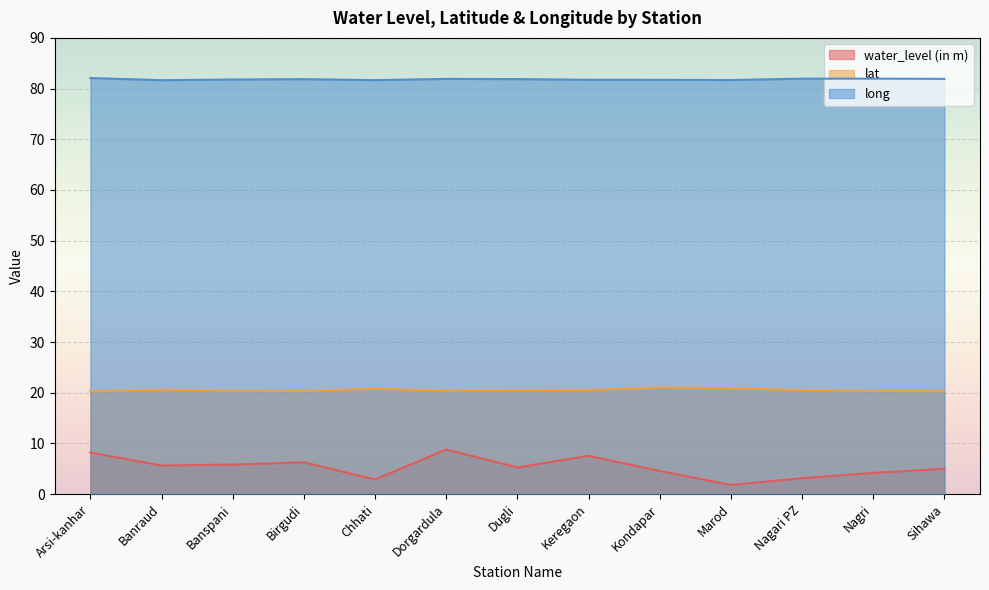

True or false: long has more than 1 points higher than both neighbors.

True